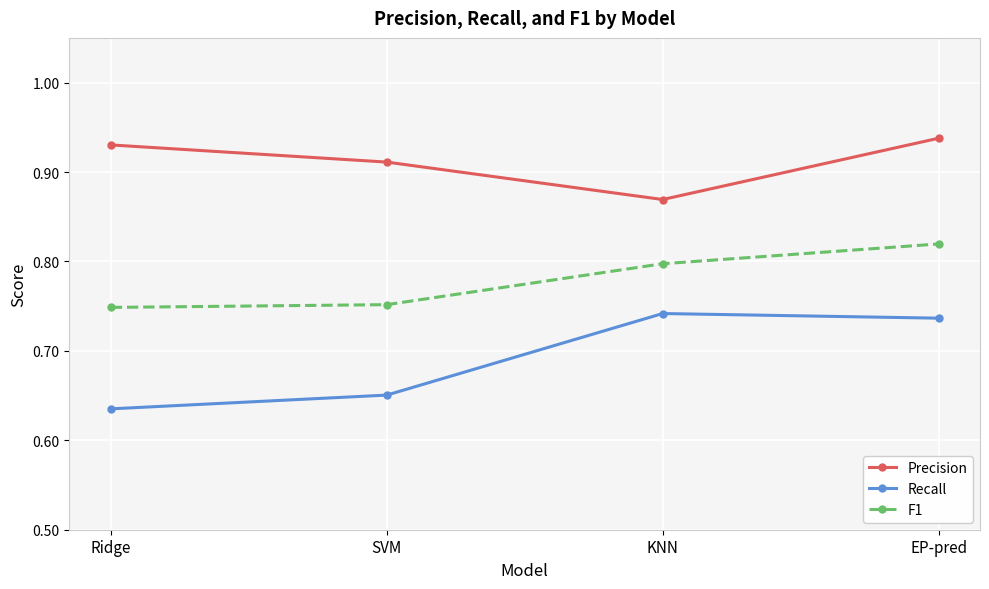

Rank the series by their average value, from lowest to highest.

Recall, F1, Precision